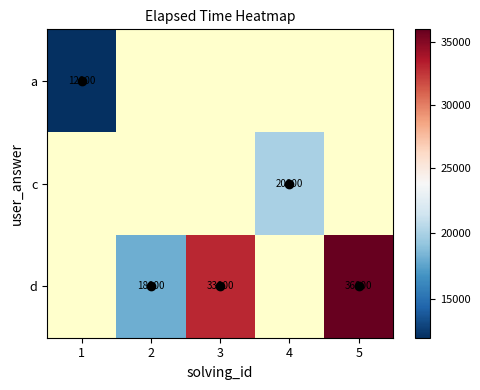

What is the smallest value displayed?

12000.0